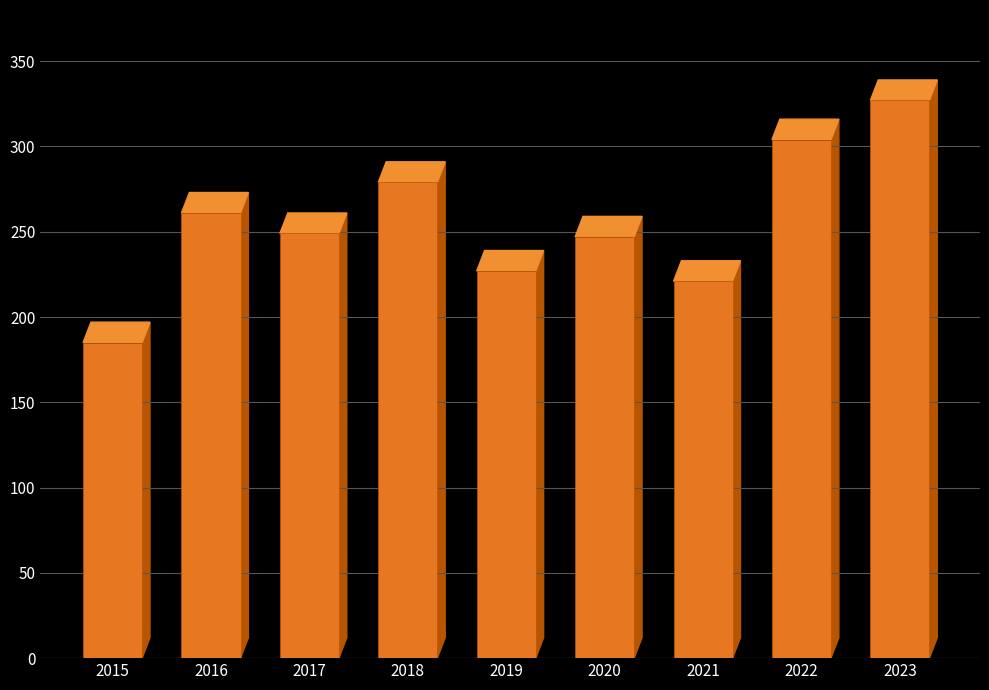

The value at 2015 is 267. True or false?

False